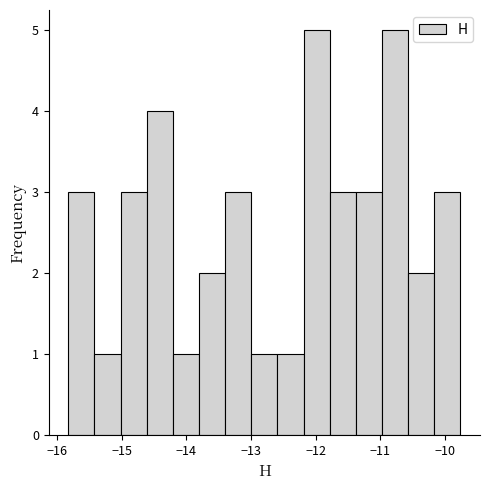

Reading left to right, list every bar in this chart as the range it spans on the x-axis followed by its height. Neither the bar edges nor the heights are printed on the chart, so give them approximately, as read against the axes.

-15.8 to -15.4: 3
-15.4 to -15.0: 1
-15.0 to -14.6: 3
-14.6 to -14.2: 4
-14.2 to -13.8: 1
-13.8 to -13.4: 2
-13.4 to -13.0: 3
-13.0 to -12.6: 1
-12.6 to -12.2: 1
-12.2 to -11.8: 5
-11.8 to -11.4: 3
-11.4 to -11.0: 3
-11.0 to -10.6: 5
-10.6 to -10.2: 2
-10.2 to -9.8: 3